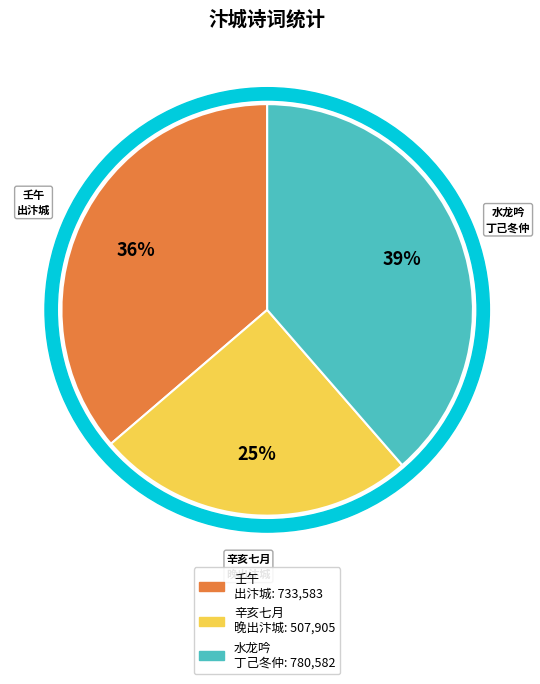

The 辛亥七月廿日晚出汴城南门 slice represents 25% of the pie. True or false?

True